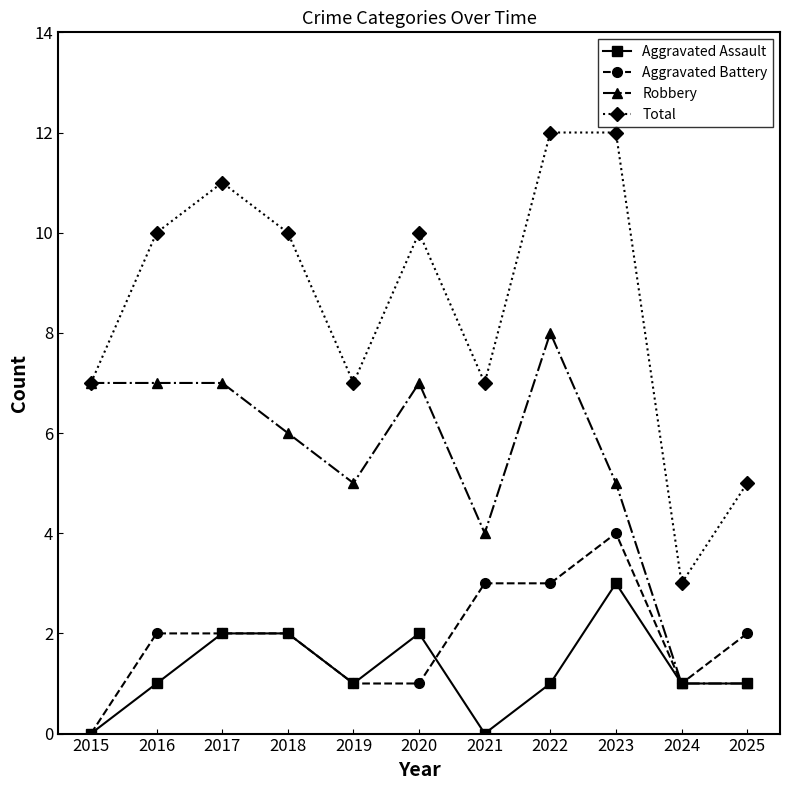

Rank the series by their maximum value, from lowest to highest.

Aggravated Assault, Aggravated Battery, Robbery, Total